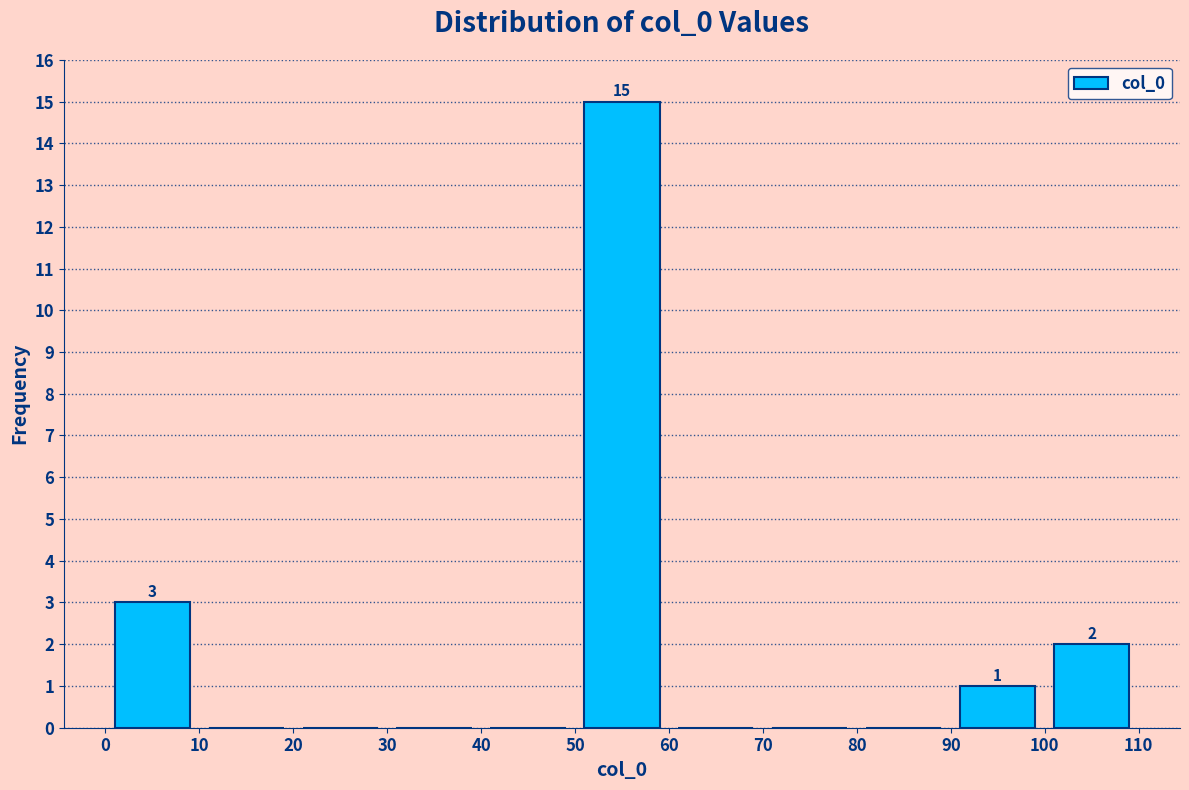

Which range on the x-axis has the tallest bar?

50 to 60